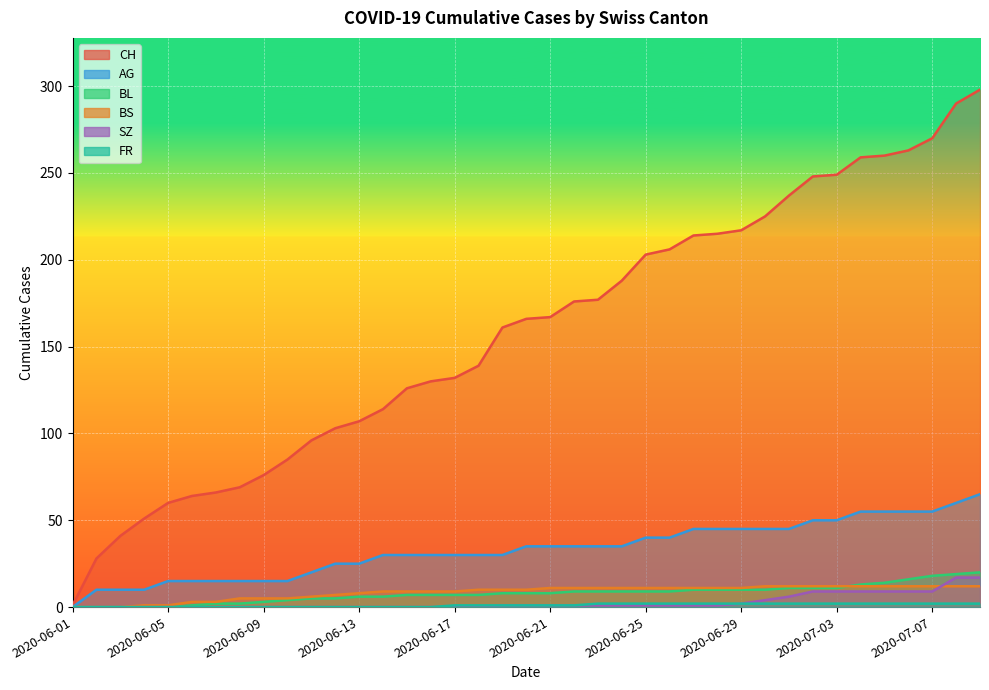

Reading left to right, extract all data points from this chart.

CH: 1	28	41	51	60	64	66	69	76	85	96	103	107	114	126	130	132	139	161	166	167	176	177	188	203	206	214	215	217	225	237	248	249	259	260	263	270	290	298
AG: 0	10	10	10	15	15	15	15	15	15	20	25	25	30	30	30	30	30	30	35	35	35	35	35	40	40	45	45	45	45	45	50	50	55	55	55	55	60	65
BL: 0	0	0	0	0	1	2	2	3	4	5	5	6	6	7	7	7	7	8	8	8	9	9	9	9	9	10	10	10	10	11	11	11	13	14	16	18	19	20
BS: 0	0	0	1	1	3	3	5	5	5	6	7	8	9	9	9	9	10	10	10	11	11	11	11	11	11	11	11	11	12	12	12	12	12	12	12	12	12	12
SZ: 0	0	0	0	0	0	0	0	0	0	0	0	0	0	0	0	0	0	1	1	1	1	1	1	1	1	1	1	2	4	6	9	9	9	9	9	9	17	17
FR: 0	0	0	0	0	0	0	0	0	0	0	0	0	0	0	0	1	1	1	1	1	1	2	2	2	2	2	2	2	2	2	2	2	2	2	2	2	2	2